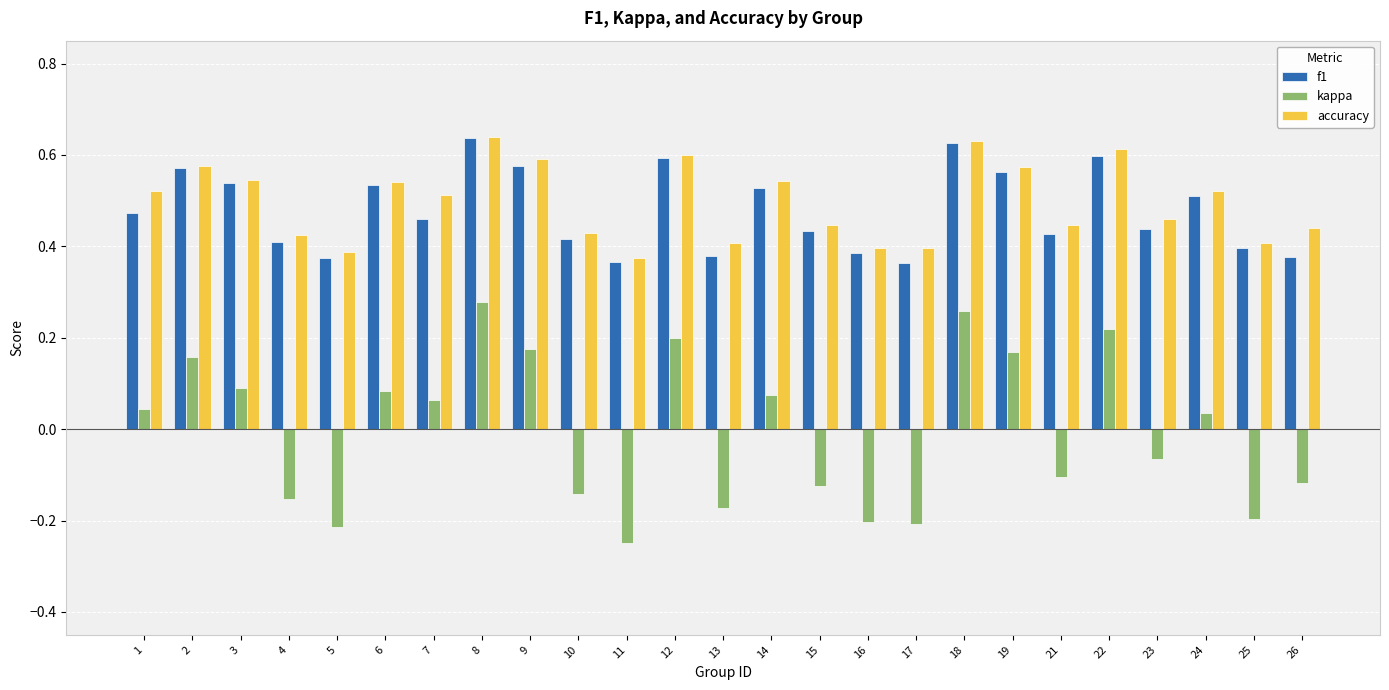

Which series has the widest spread of values?

kappa